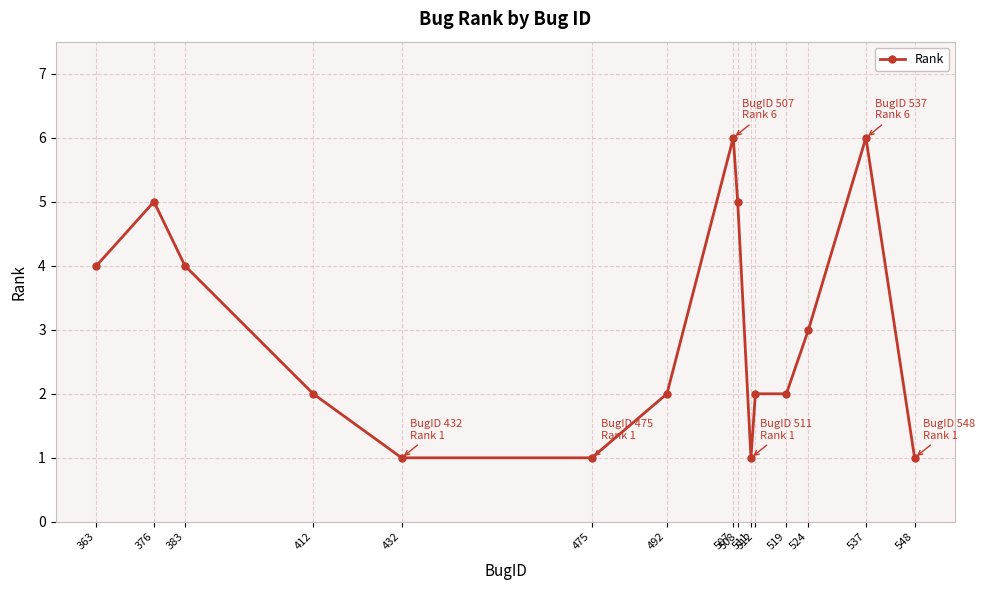

What is the difference between the values at 519 and 363?

2